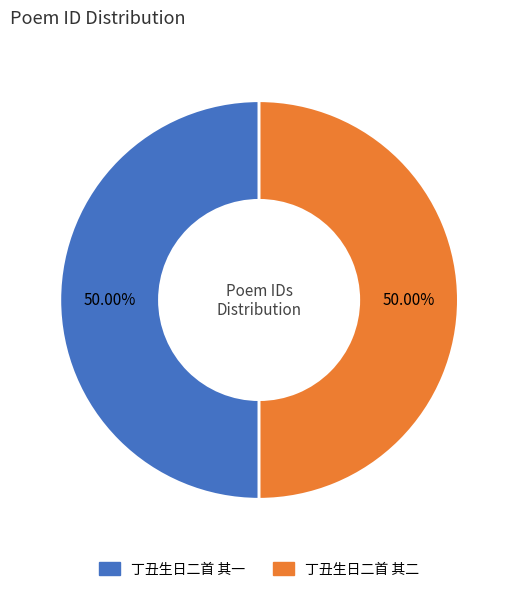

Combined, do 丁丑生日二首 其二 and 丁丑生日二首 其一 account for over 50%?

Yes